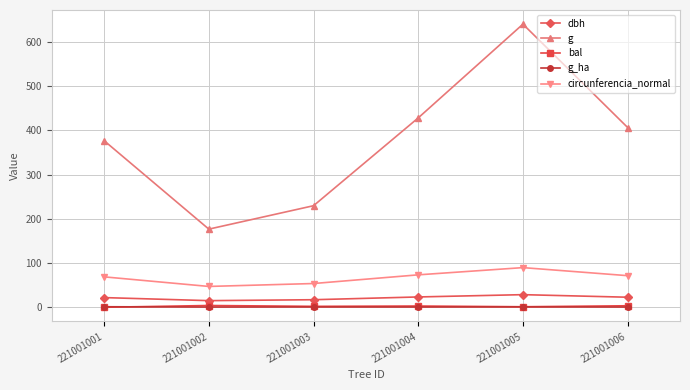

True or false: bal and g cross at least once.

False